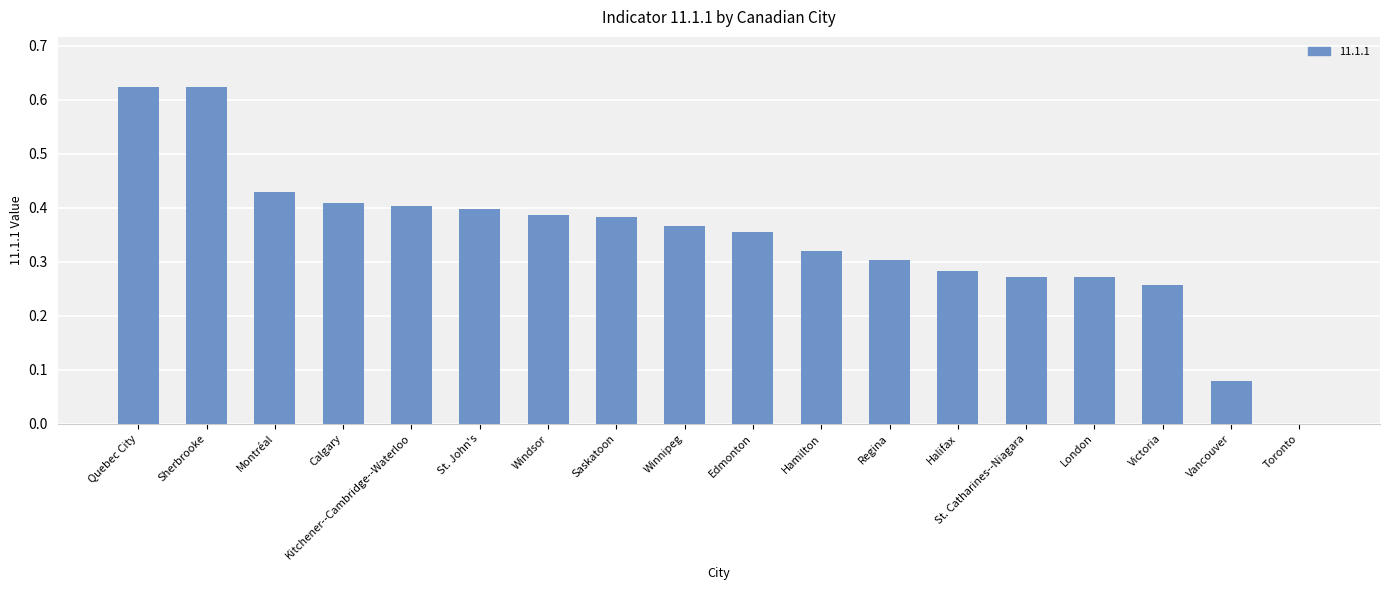

What is the sum of all values?

6.2